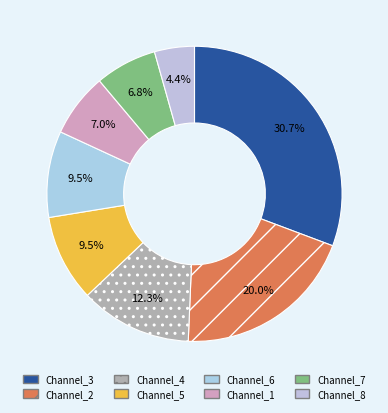

To the nearest percent, what is the combined percentage of Channel_2 and Channel_5?

29%